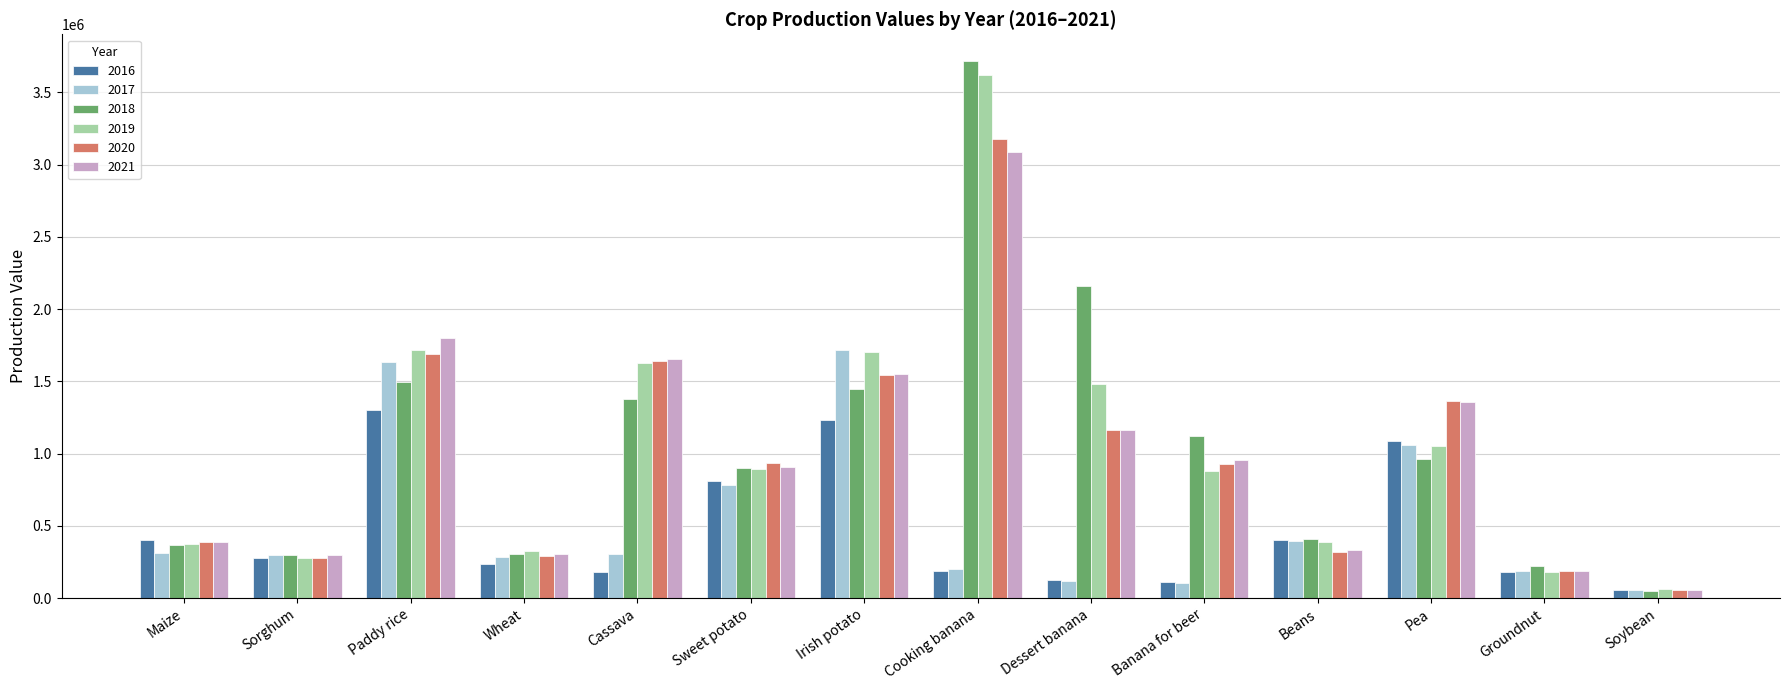

The value of 2017 at Irish potato is 966943.0. True or false?

False